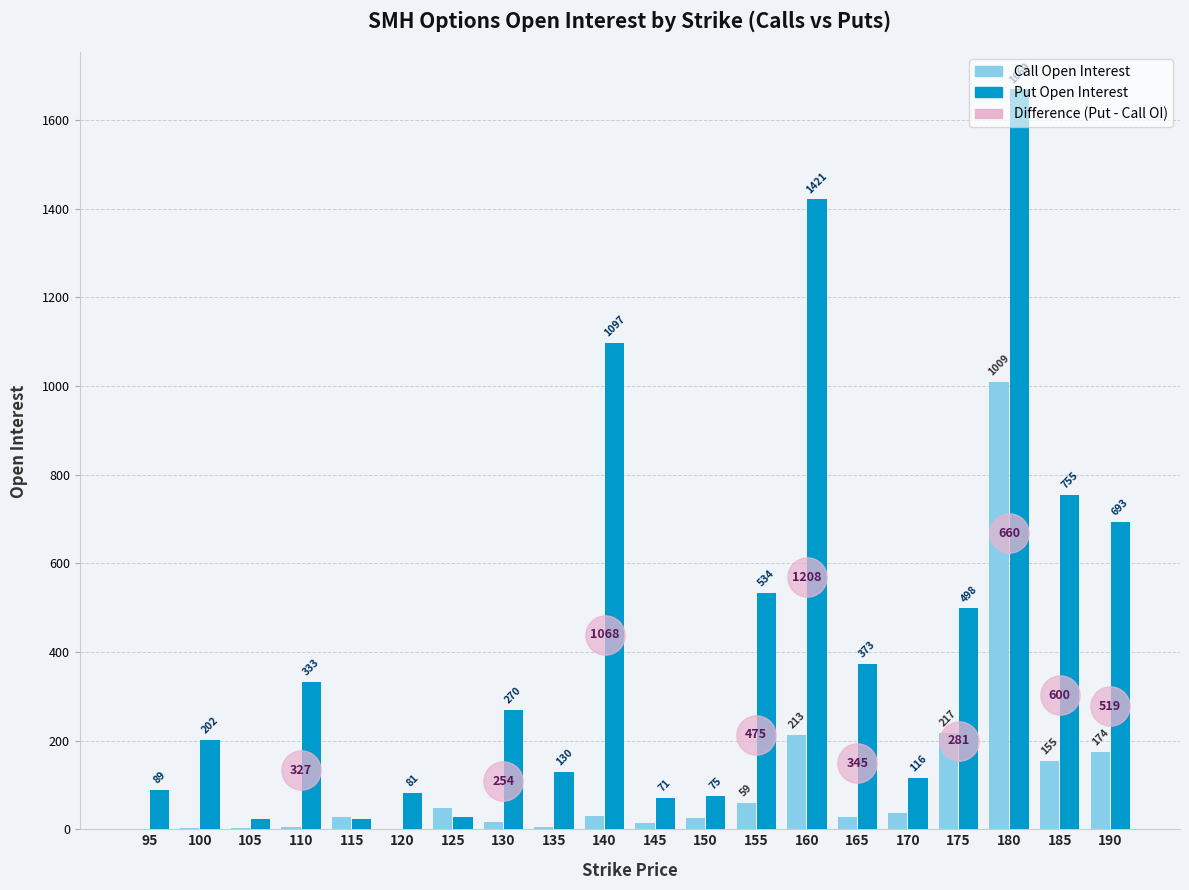

Which series contains the lowest Y value?

Call Open Interest